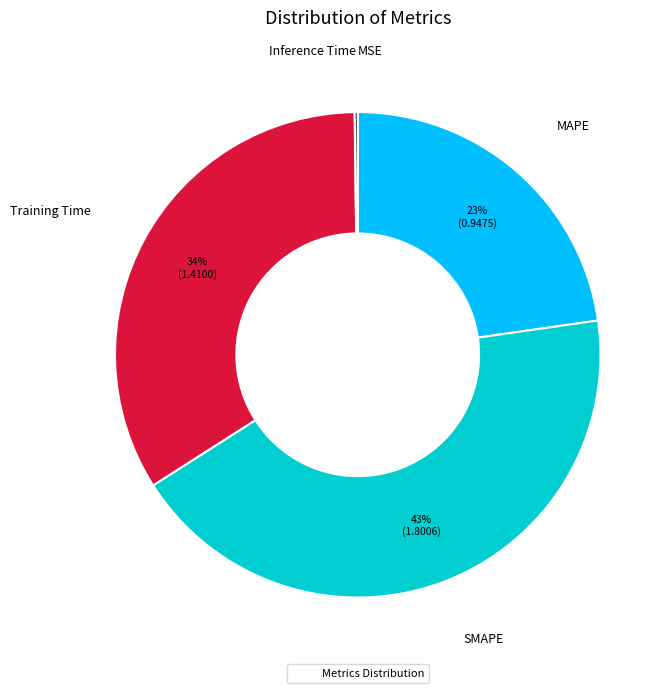

Is there a majority slice in this chart?

No